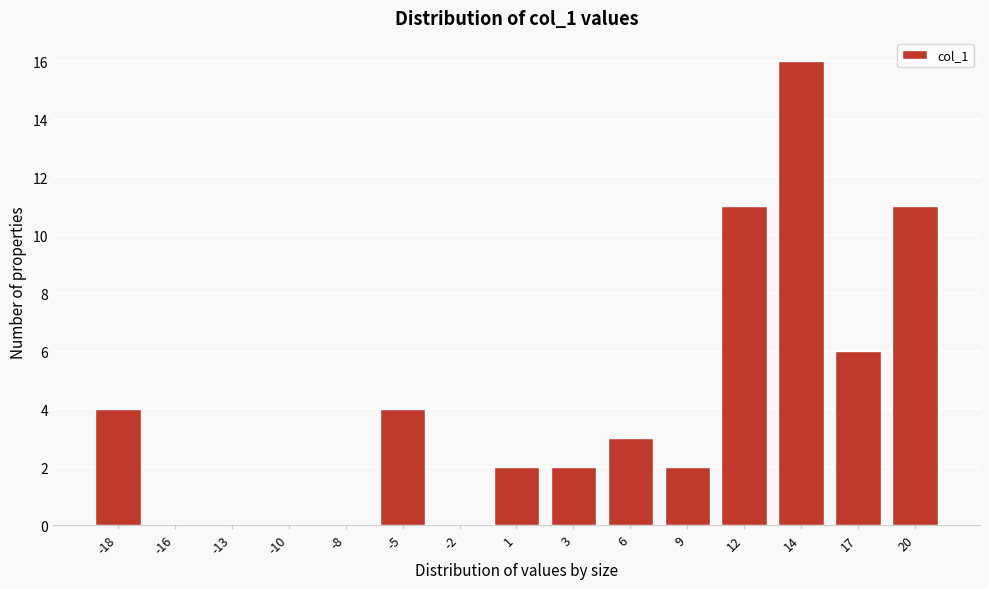

Reading left to right, extract all data points from this chart.

-18=4	-16=0	-13=0	-10=0	-8=0	-5=4	-2=0	1=2	3=2	6=3	9=2	12=11	14=16	17=6	20=11